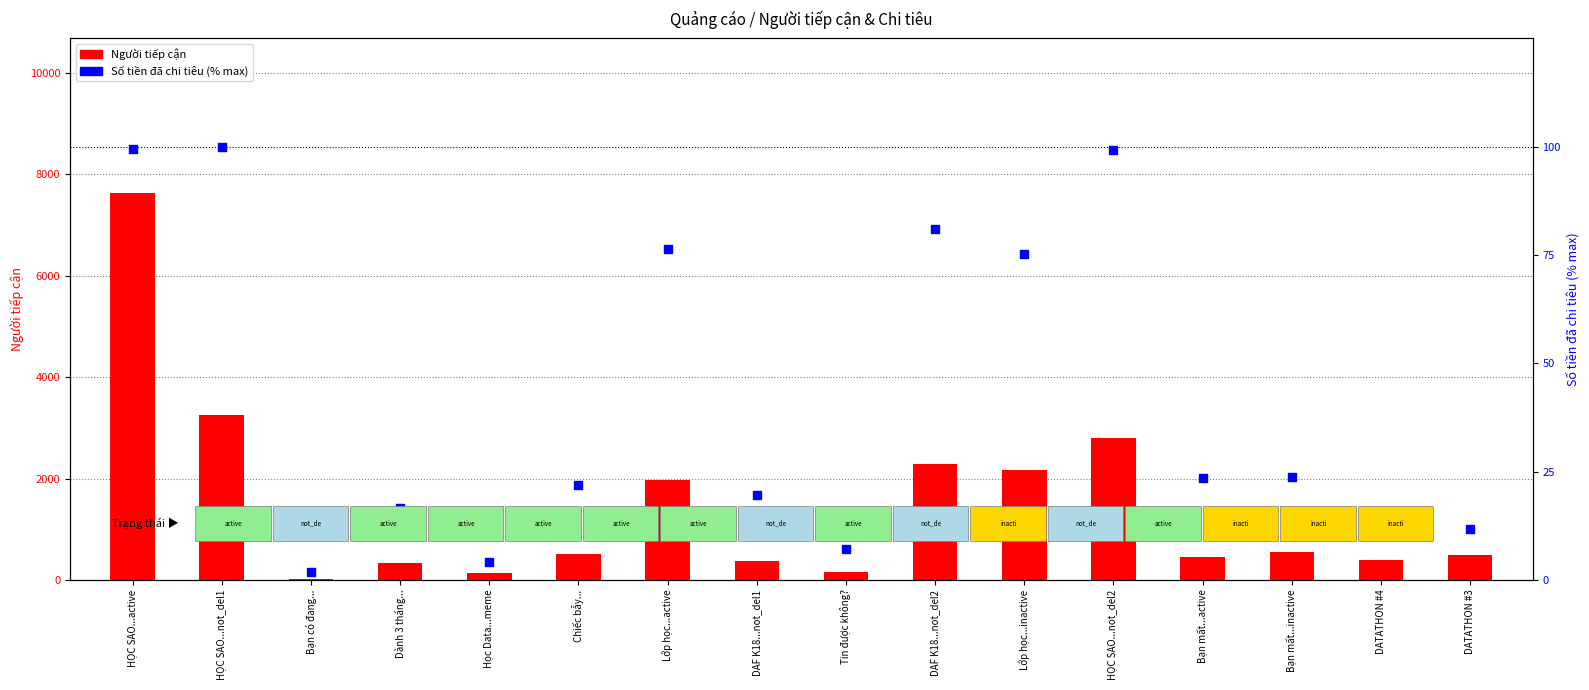

At how many categories does at least one series exceed 1801?

6